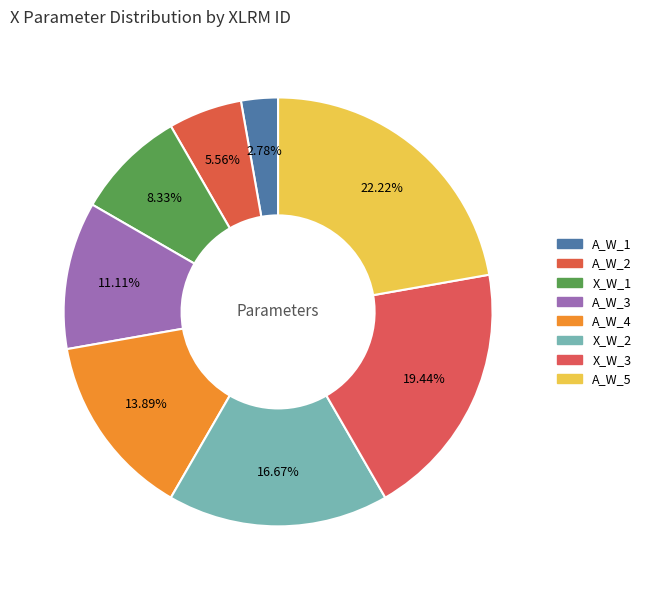

Count the number of slices in the pie.

8